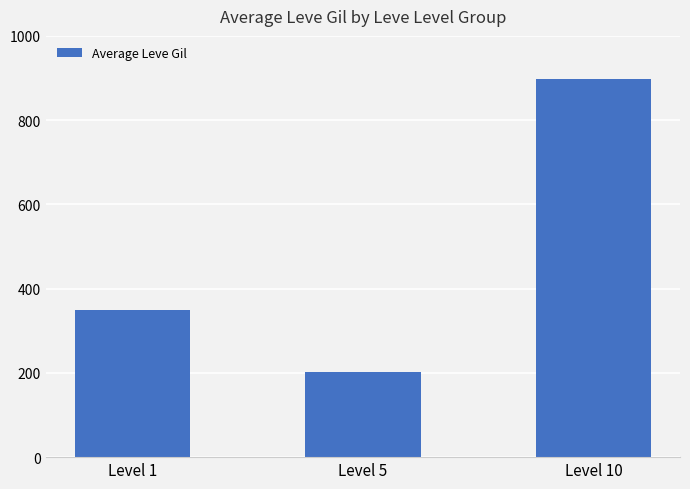

Between Level 1 and Level 5, which is larger?

Level 1